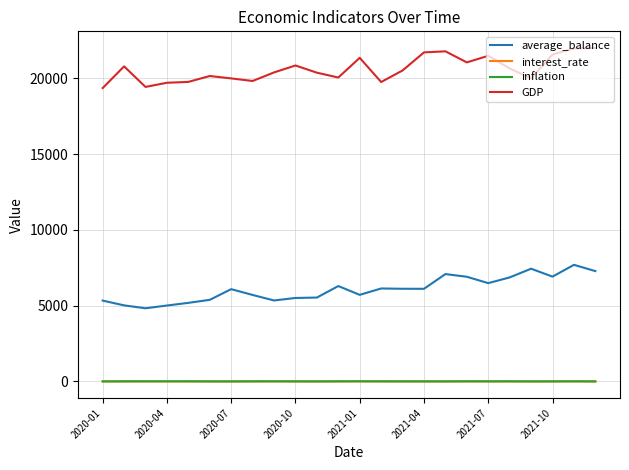

Which series has the largest total across all categories?

GDP